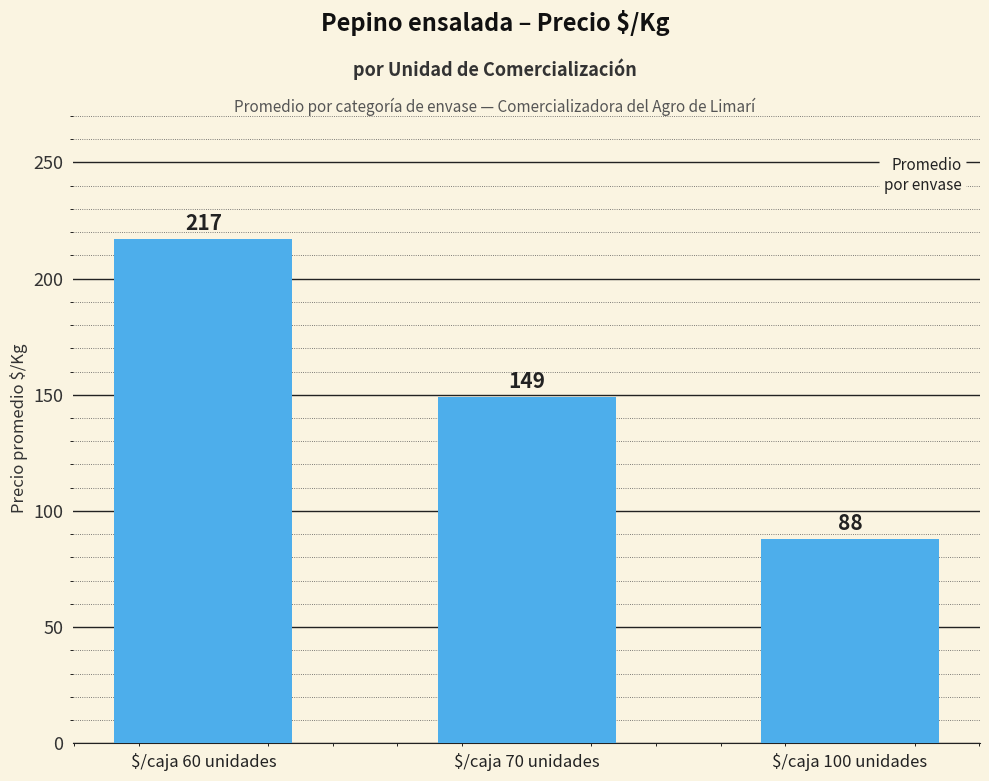

What is the sum of the values at $/caja 60 unidades and $/caja 70 unidades?

366